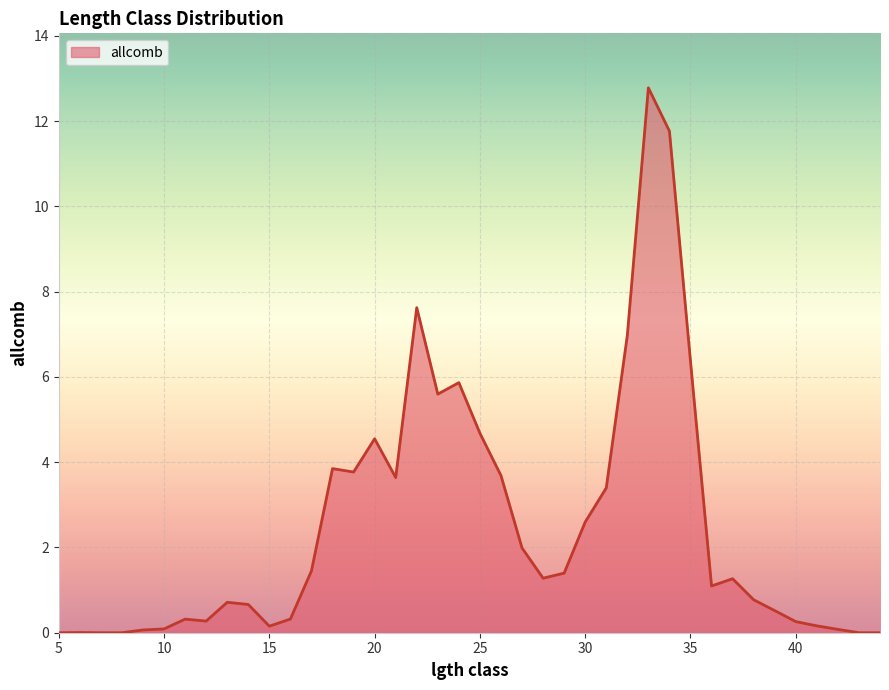

What is the difference between the maximum and minimum values?

12.8